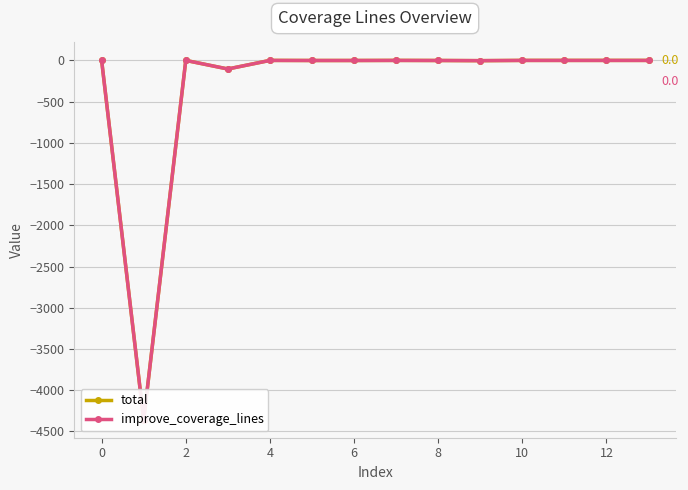

Which series has the widest spread of values?

total